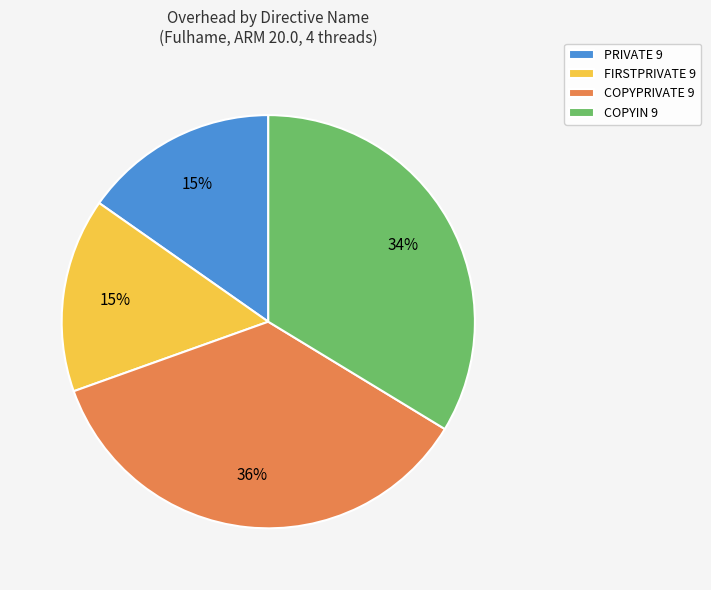

To the nearest percent, what portion does PRIVATE 9 represent?

15%